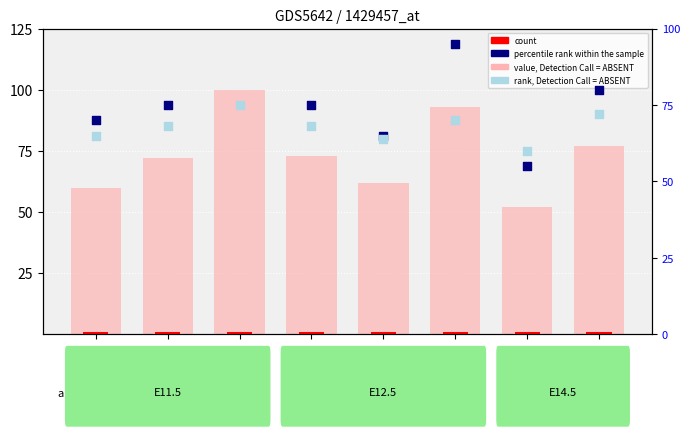

Which series has the widest spread of Y values?

percentile rank within the sample